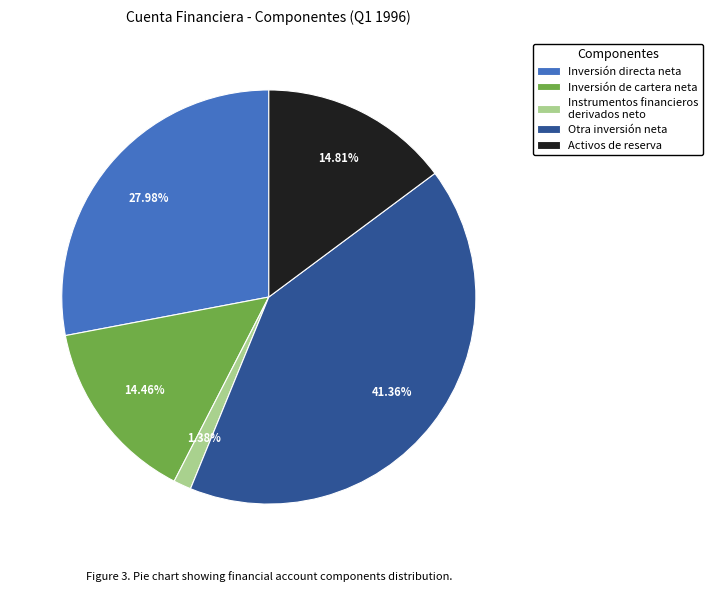

Which category has the biggest portion of the pie?

Otra inversión neta